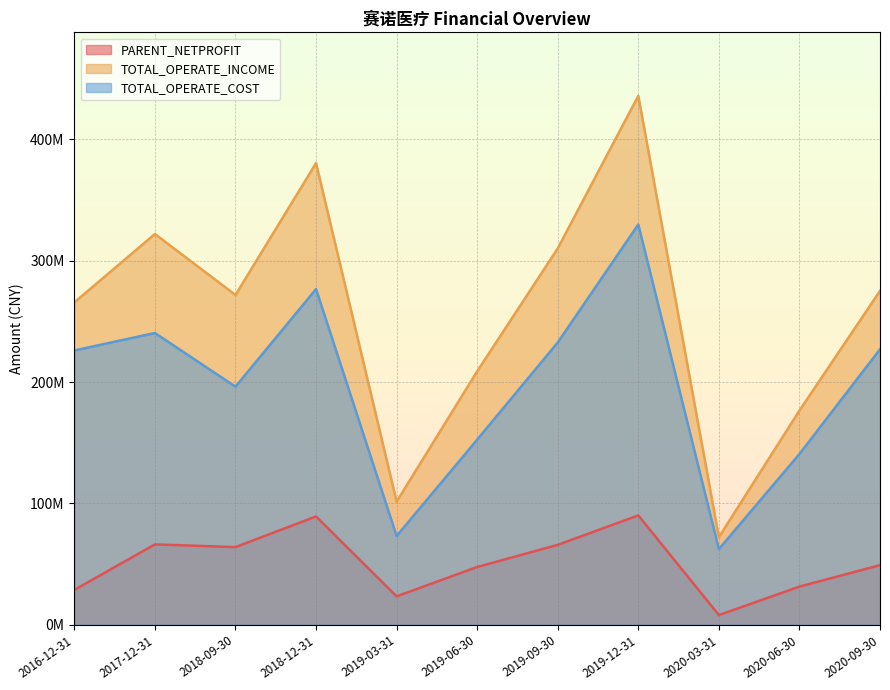

At which label does PARENT_NETPROFIT reach its minimum?

2020-03-31